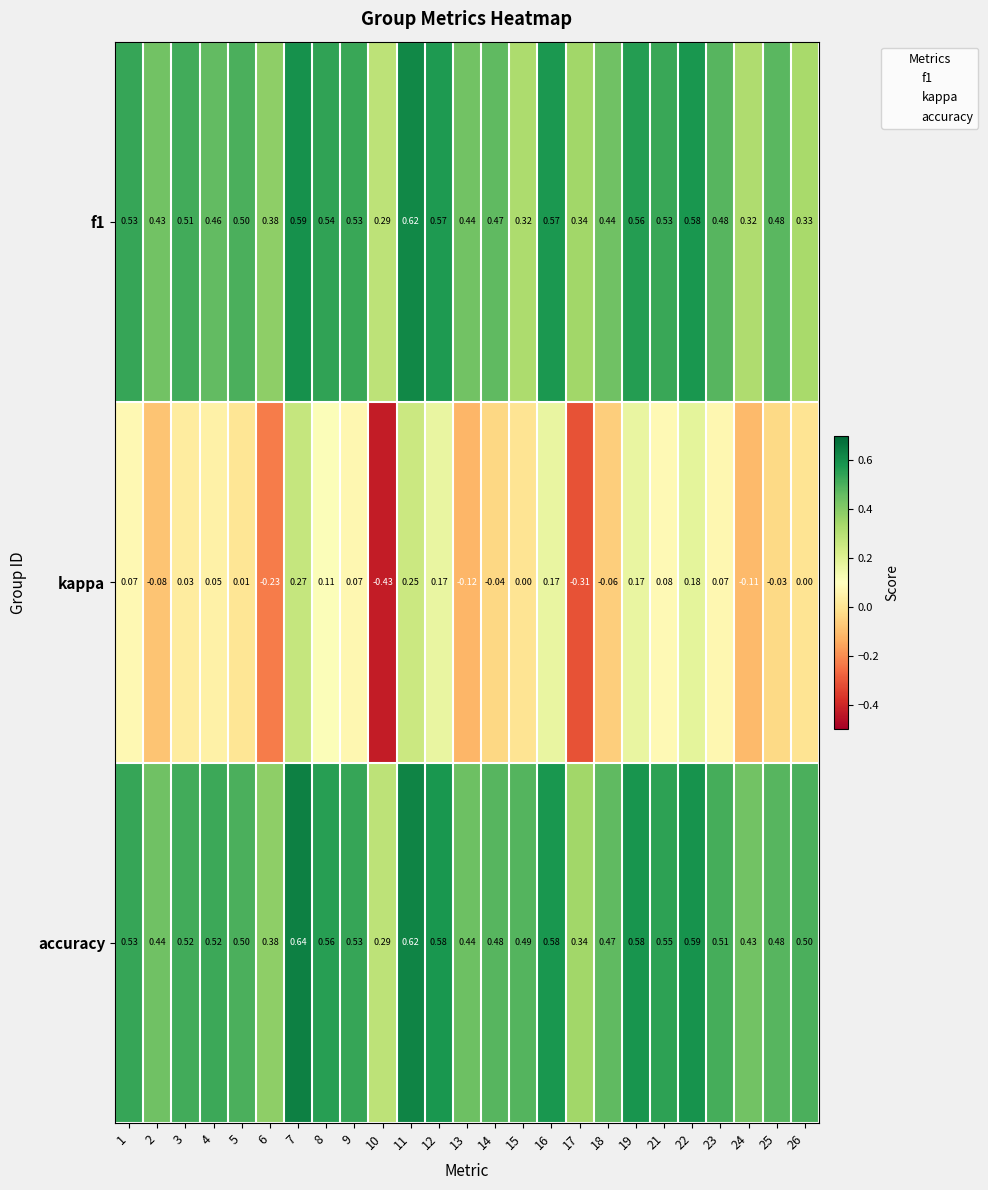

Is the value of kappa at 24 greater than the value of accuracy at 8?

No